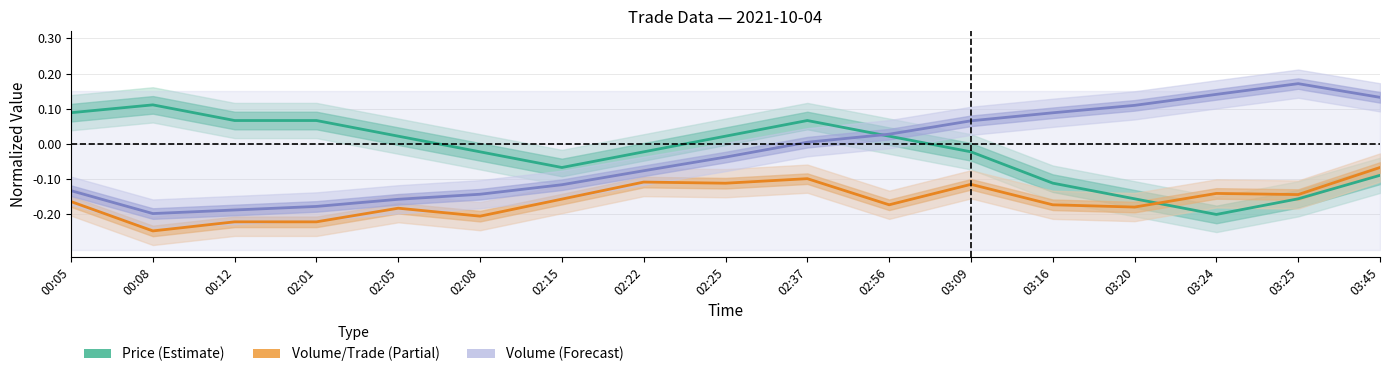

True or false: Volume/Trade (Partial) and Volume (Forecast) intersect in this chart.

False